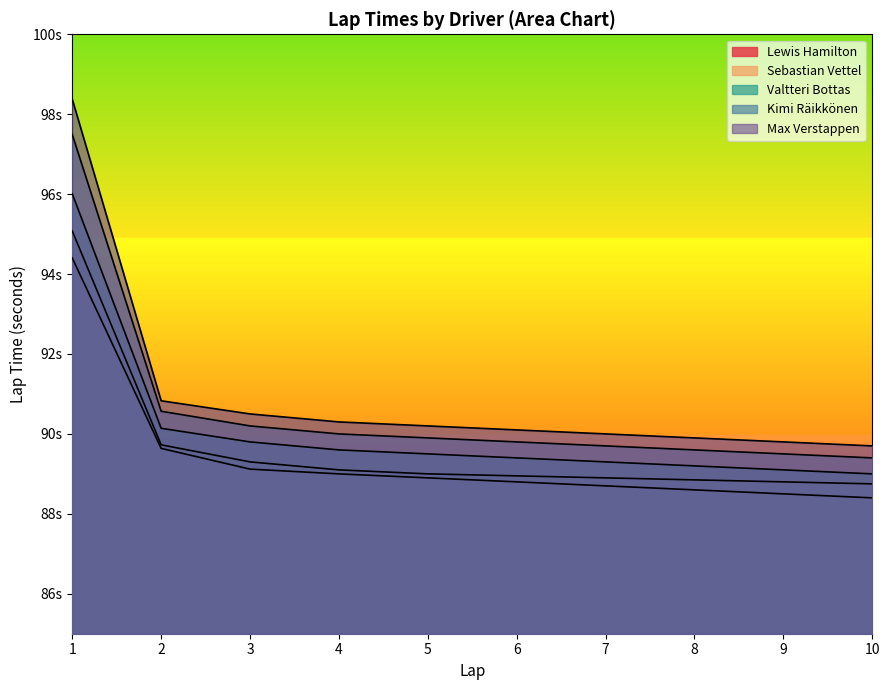

True or false: Max Verstappen and Lewis Hamilton intersect in this chart.

False